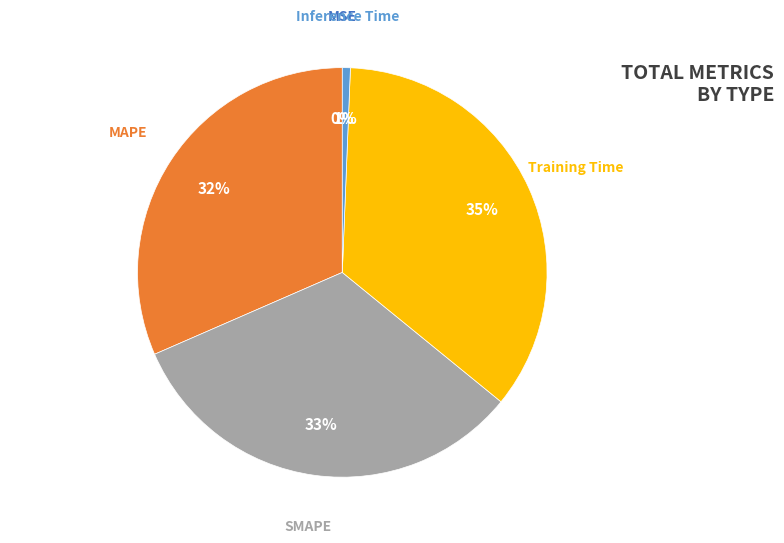

True or false: Inference Time accounts for 11% of the total.

False